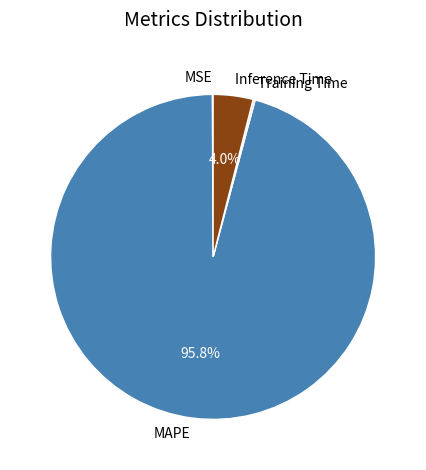

To the nearest percent, what is the difference between the largest and smallest slice percentages?

96%